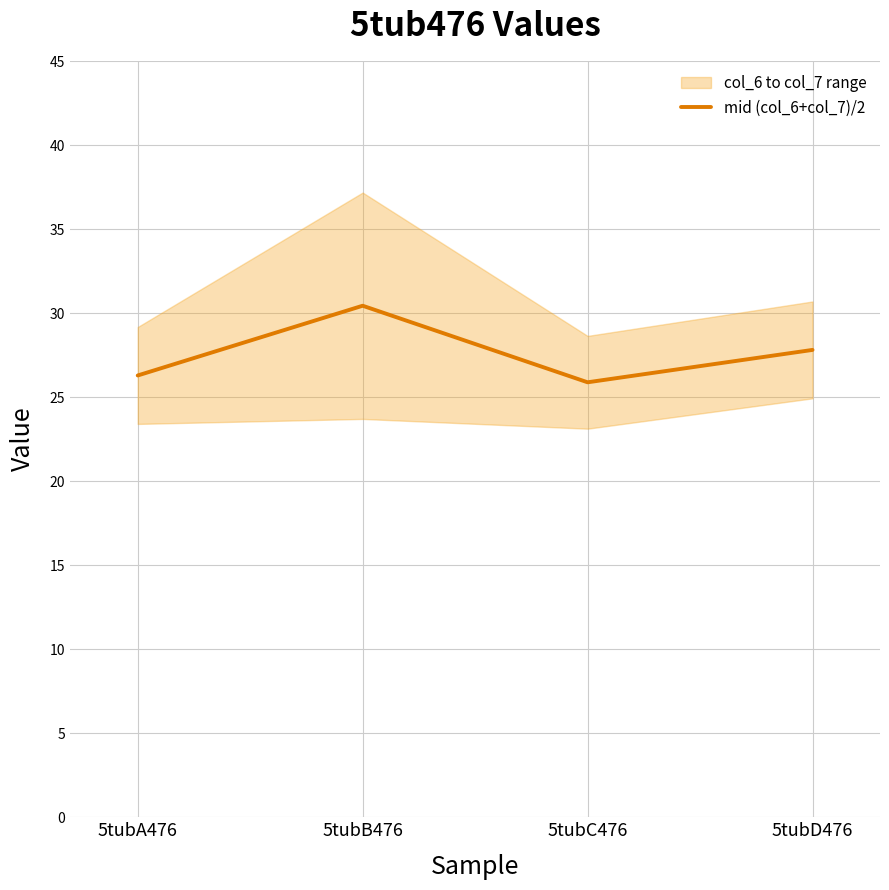

What is the difference between the values at 5tubA476 and 5tubC476?

0.4